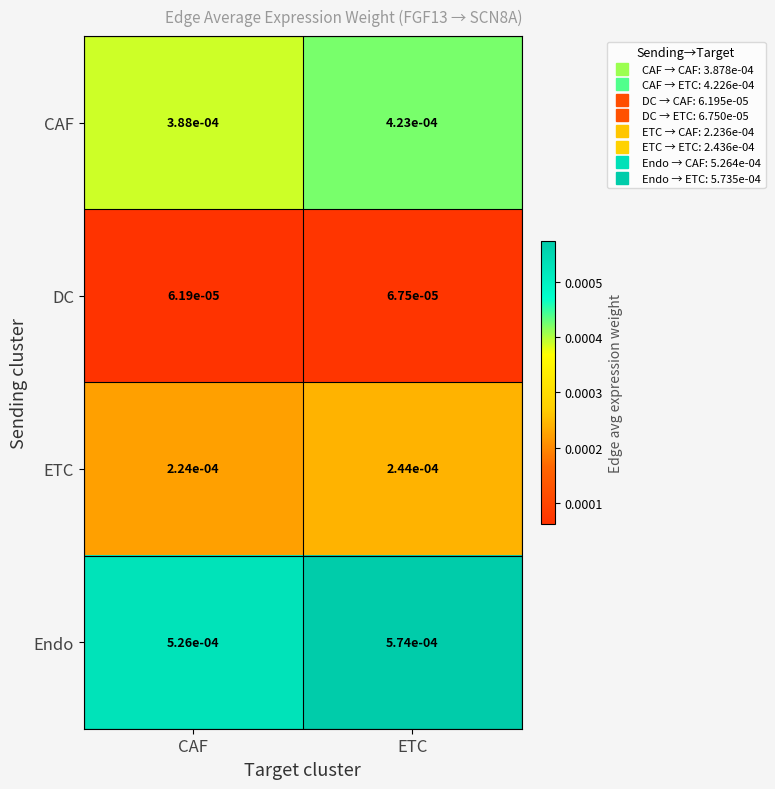

List the labels in order of Endo value, largest first.

ETC, CAF